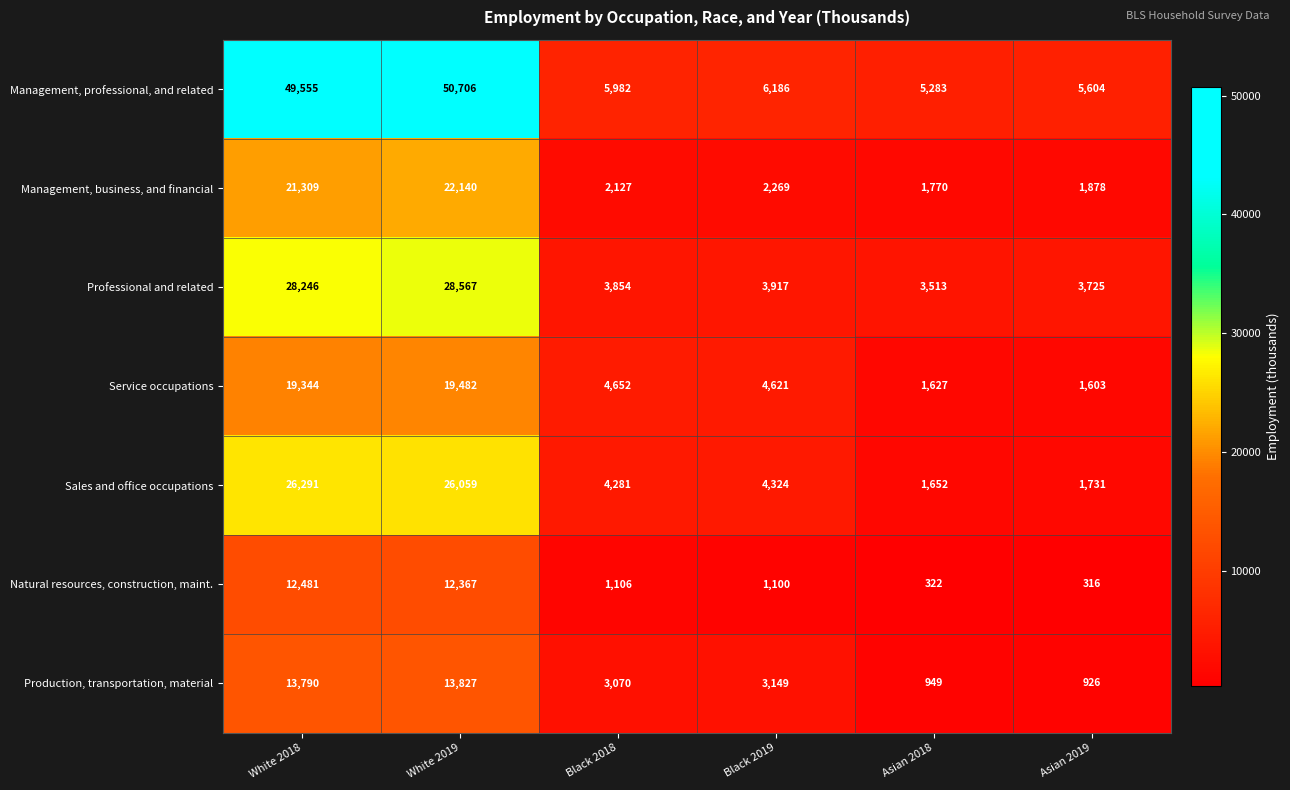

What is the difference between the Management, professional, and related values at Black 2018 and Asian 2018?

699